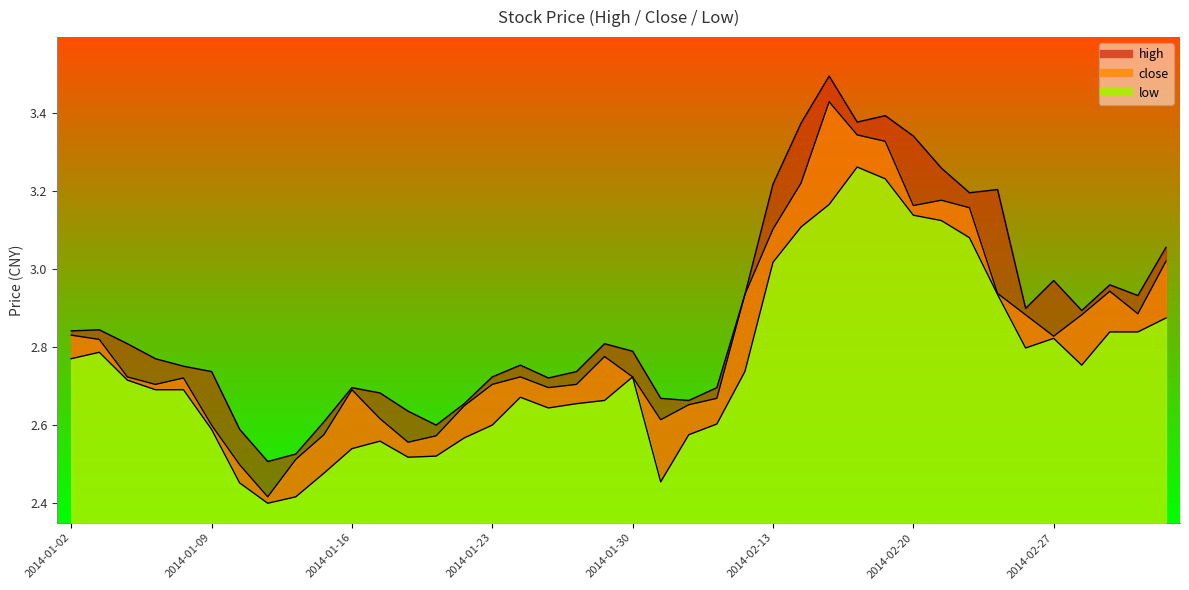

True or false: close has a value of 2.9 at 2014-02-25.

True